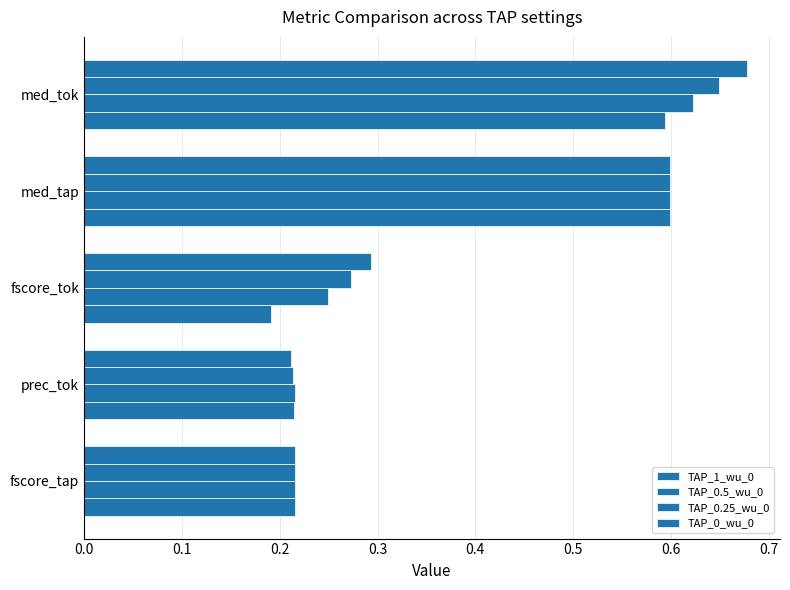

How many data points does each series have?

5